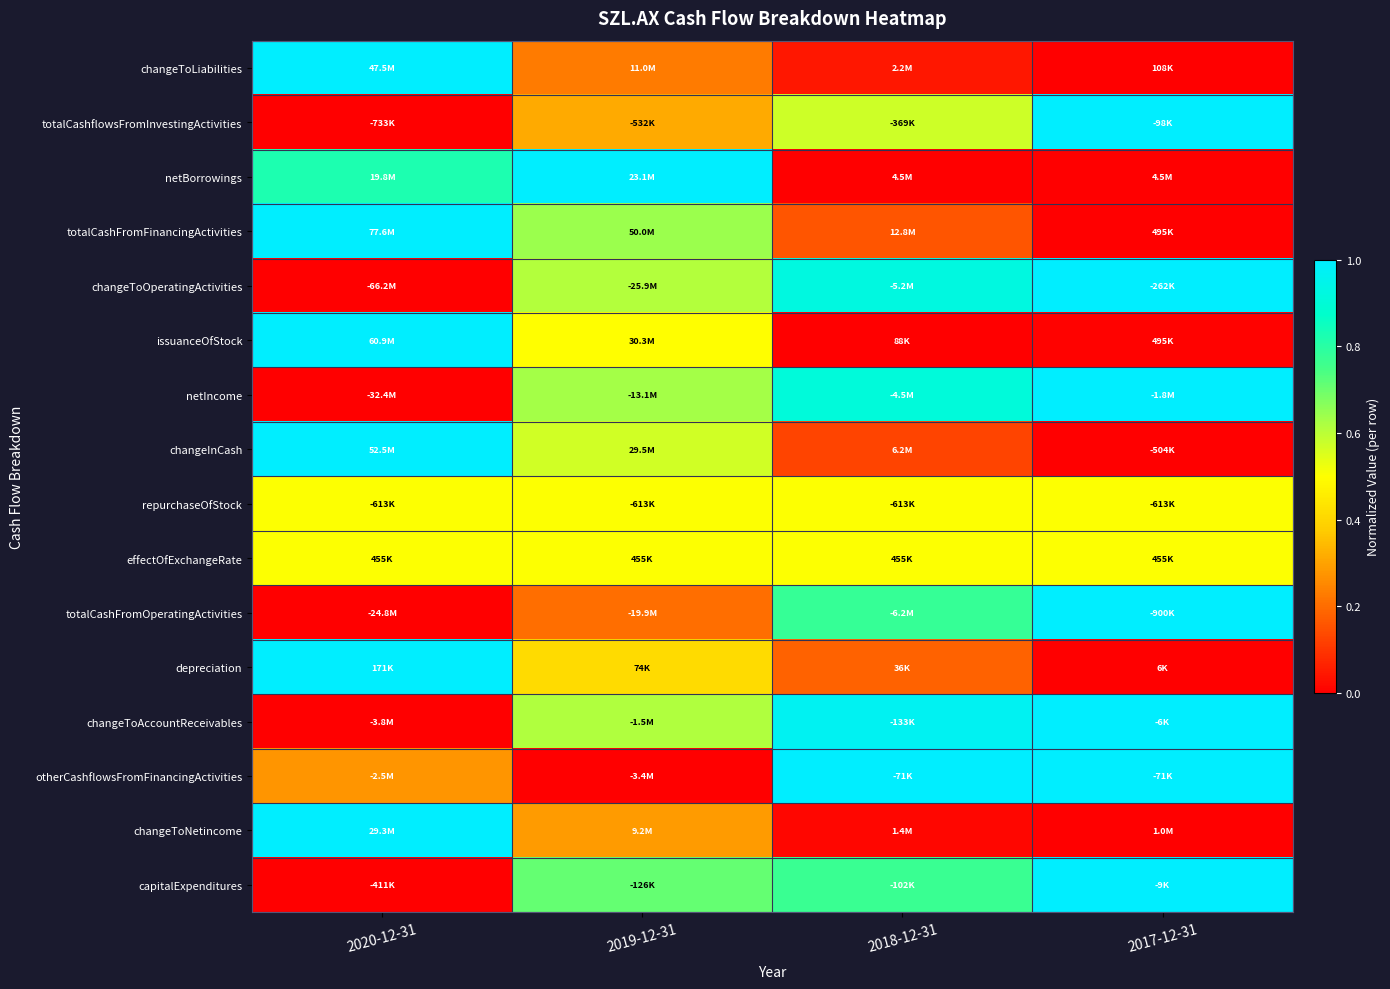

What is the difference between the highest and lowest values at 2020-12-31?

1.0